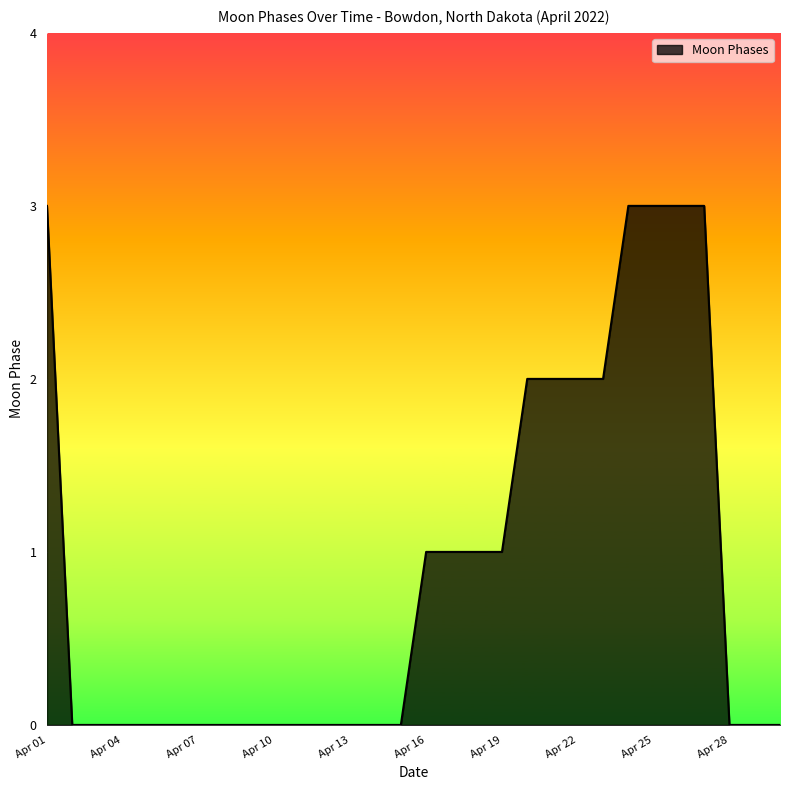

What is the difference between the maximum and minimum values?

3